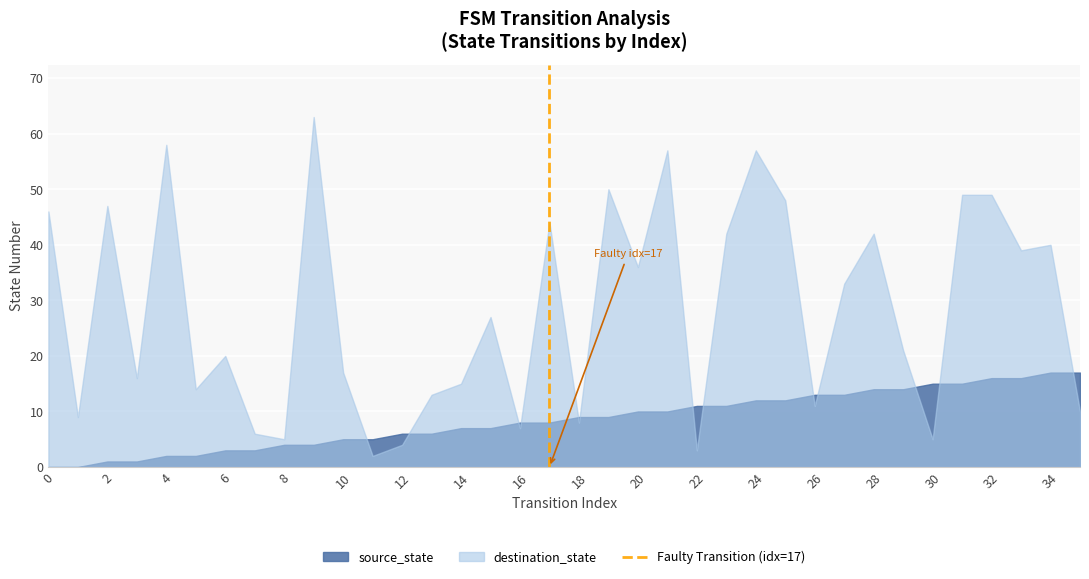

How many values are between 0 and 1?

2